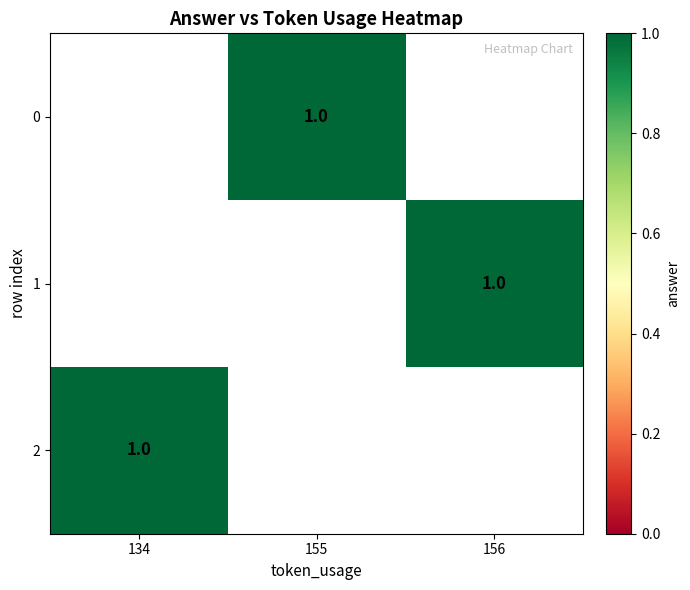

Which has a higher value, 155 or 156?

156